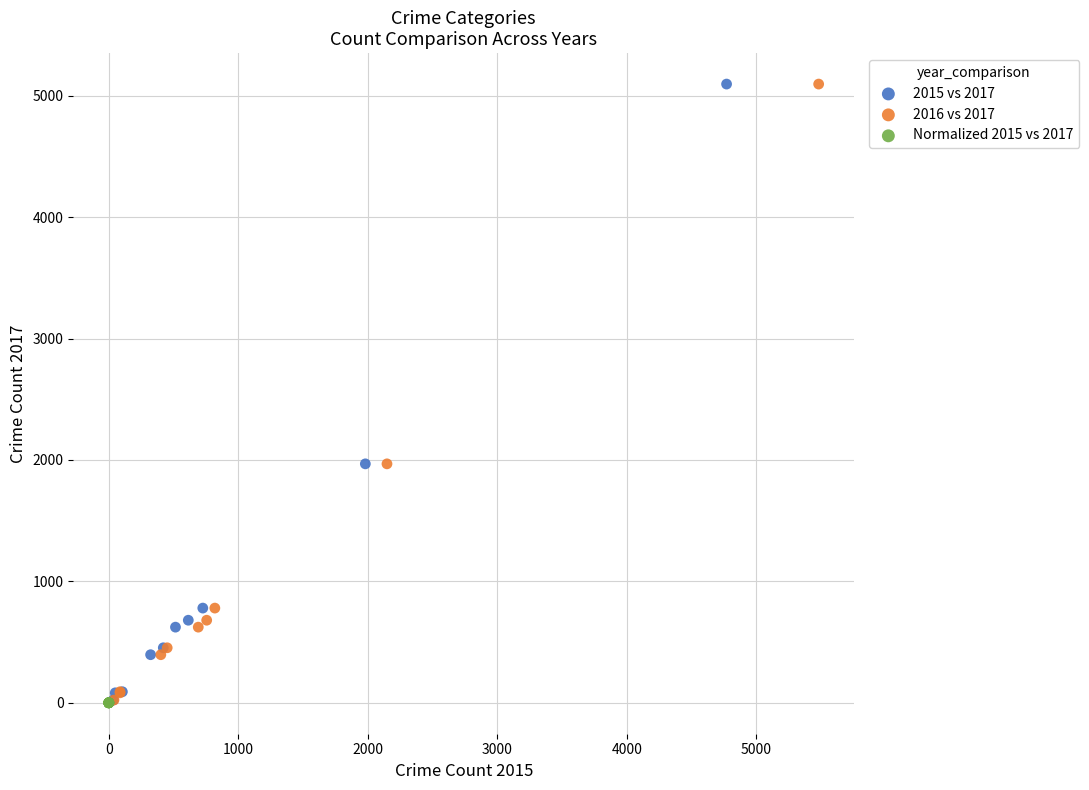

What are all the series names shown in the legend?

2015 vs 2017, 2016 vs 2017, Normalized 2015 vs 2017